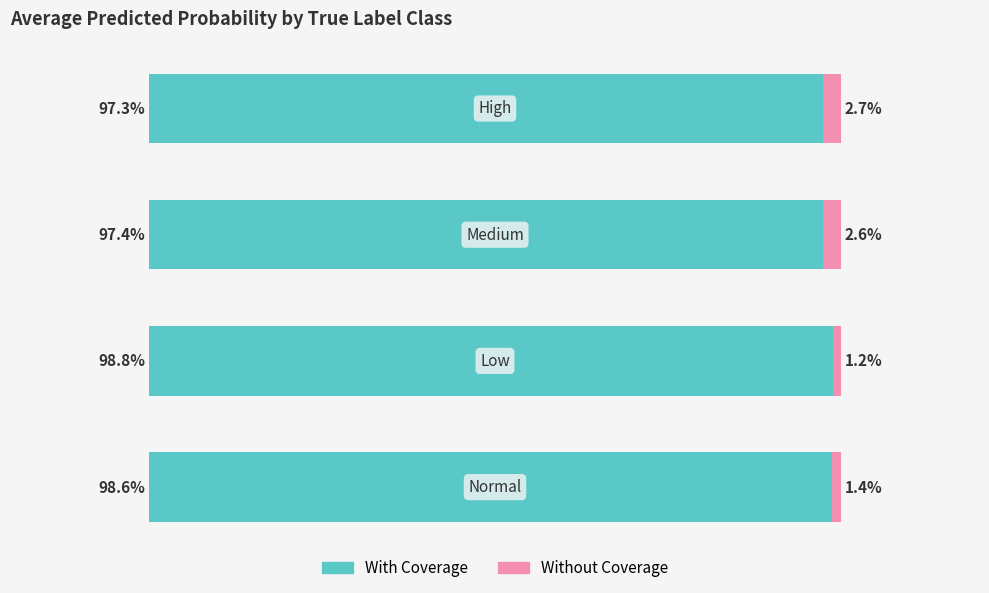

Which series has the largest total across all categories?

With Coverage